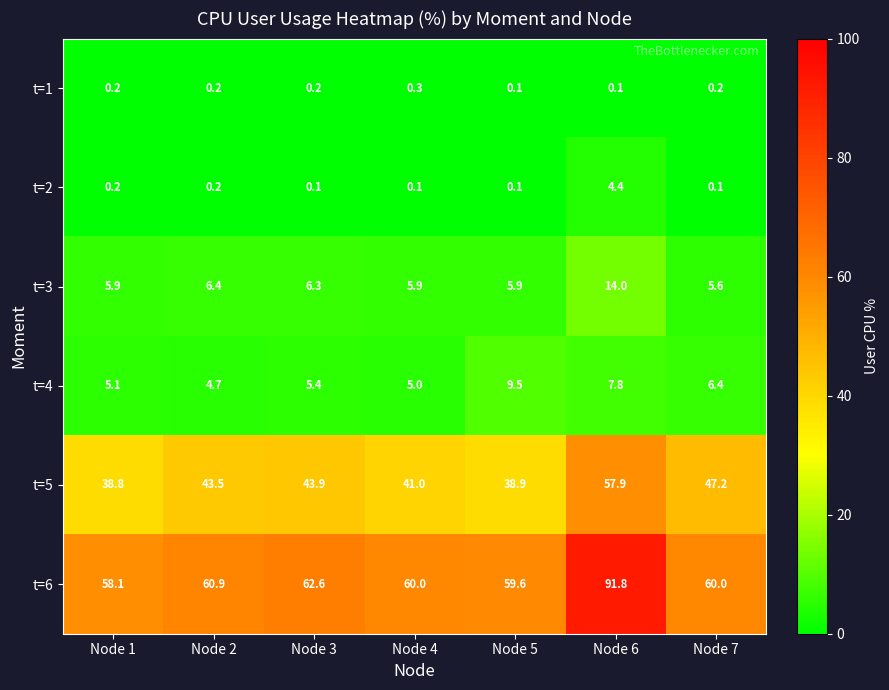

What is the greatest value displayed?

91.8